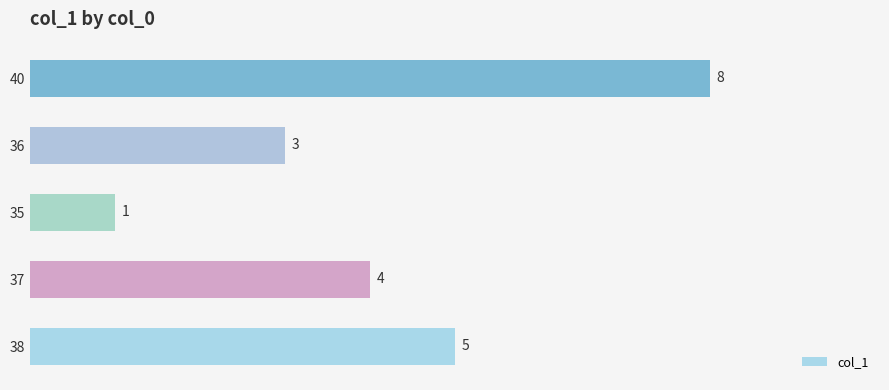

Rank the categories by value from lowest to highest.

35, 36, 37, 38, 40